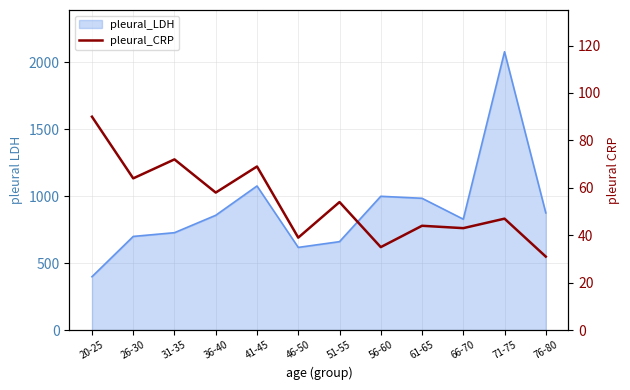

Does the chart display data point markers on the line(s)?

No